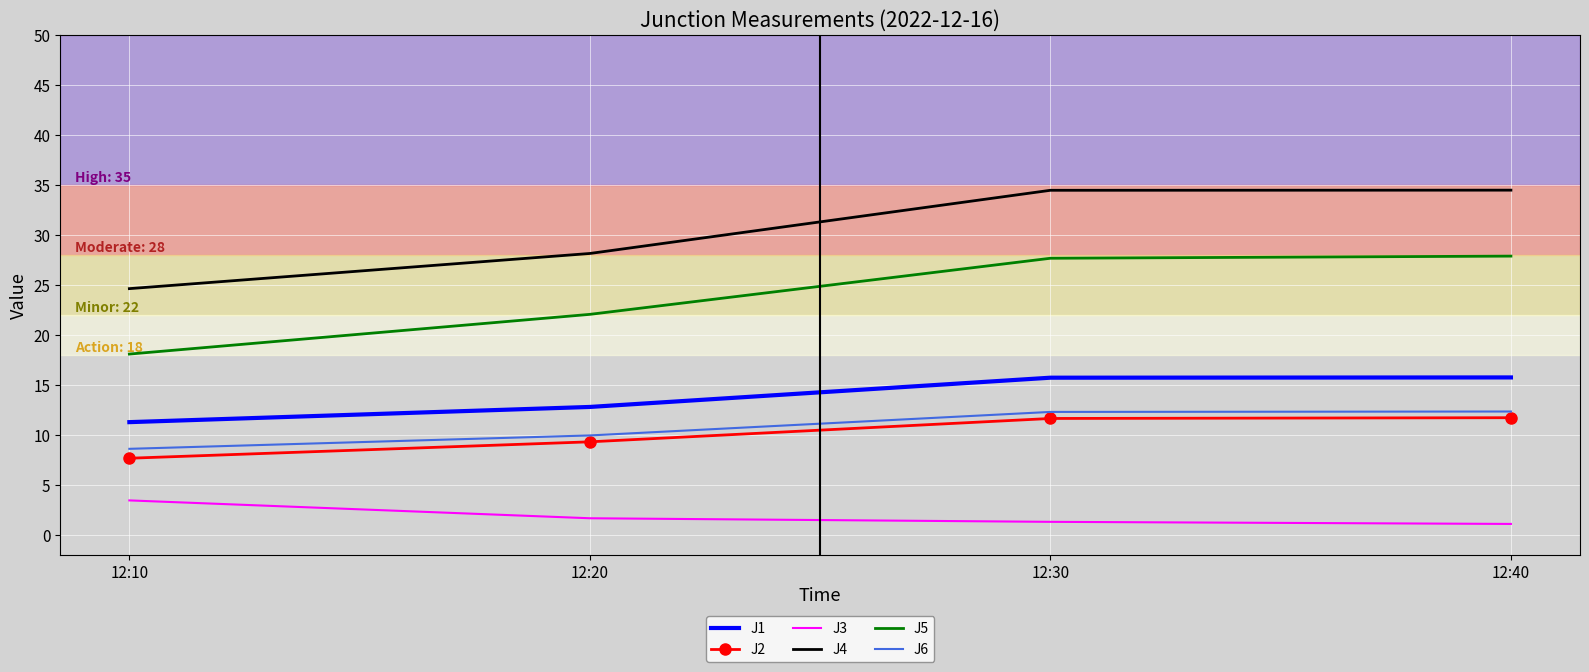

What is the difference between the J6 values at 12:10 and 12:20?

1.3